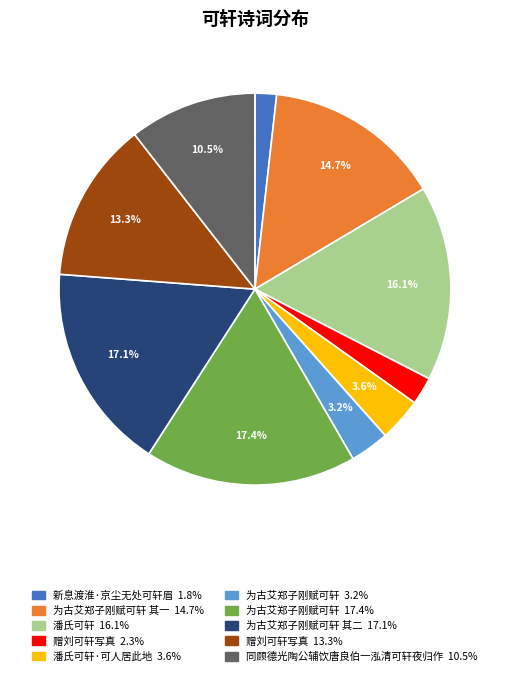

Is there a majority slice in this chart?

No